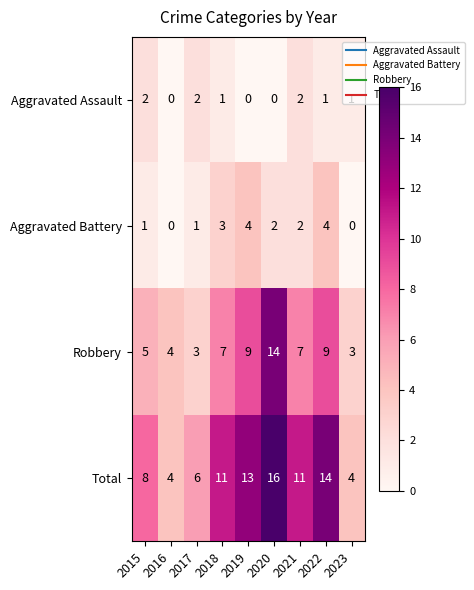

The Robbery series shows 12 at 2021. True or false?

False